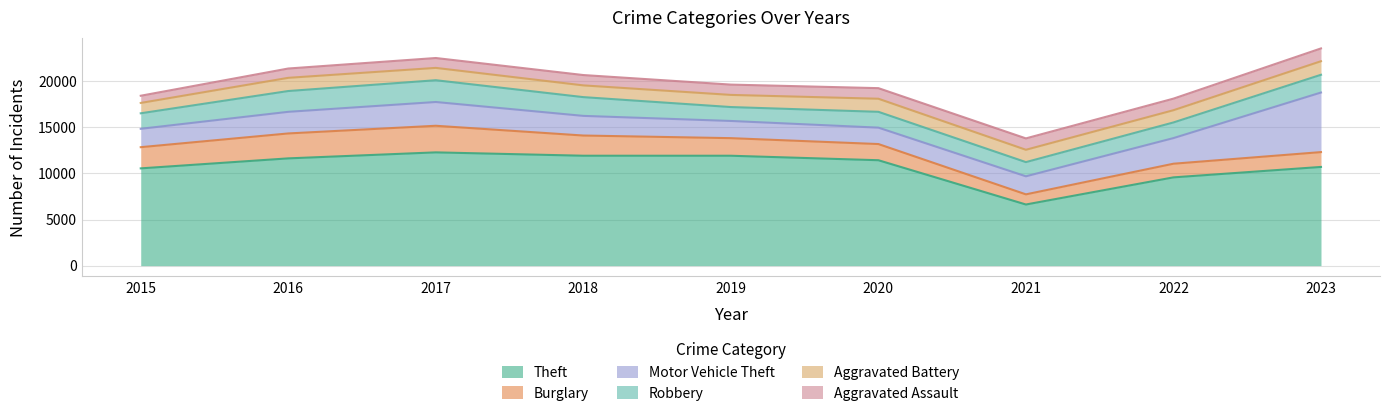

True or false: Aggravated Battery has a value of 336 at 2021.

False